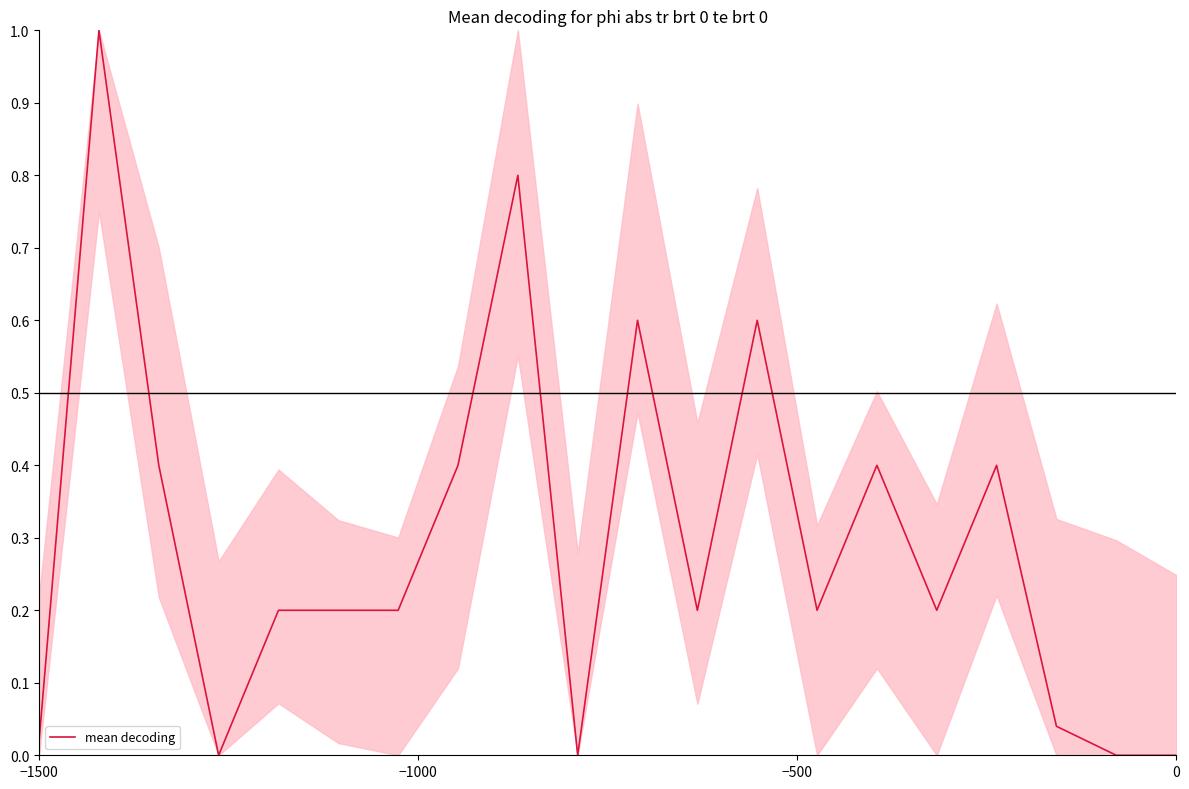

What is the difference between the maximum and minimum values?

1.0